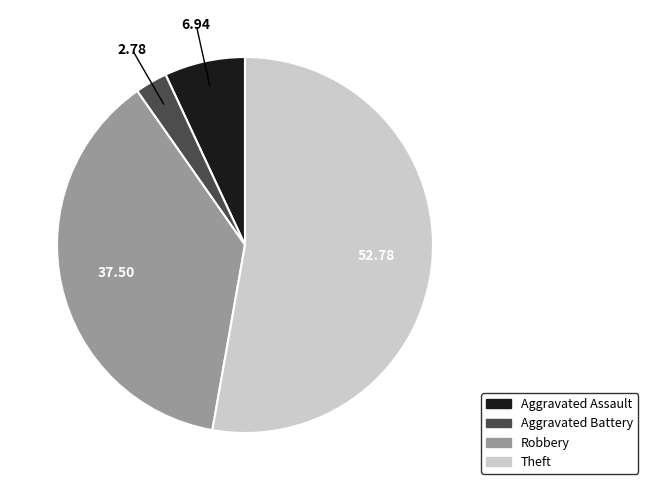

Rank the categories by value from highest to lowest.

Theft, Robbery, Aggravated Assault, Aggravated Battery